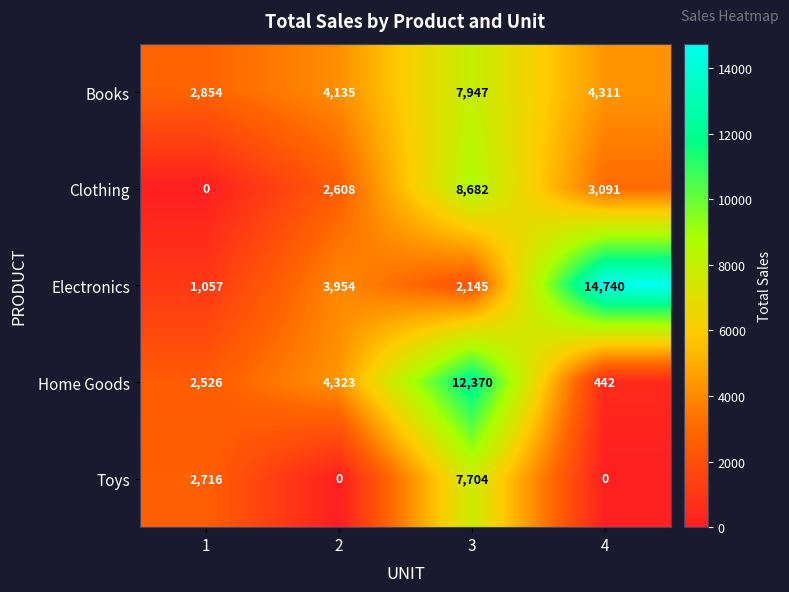

Is it true that Clothing equals 2608 at 2?

True